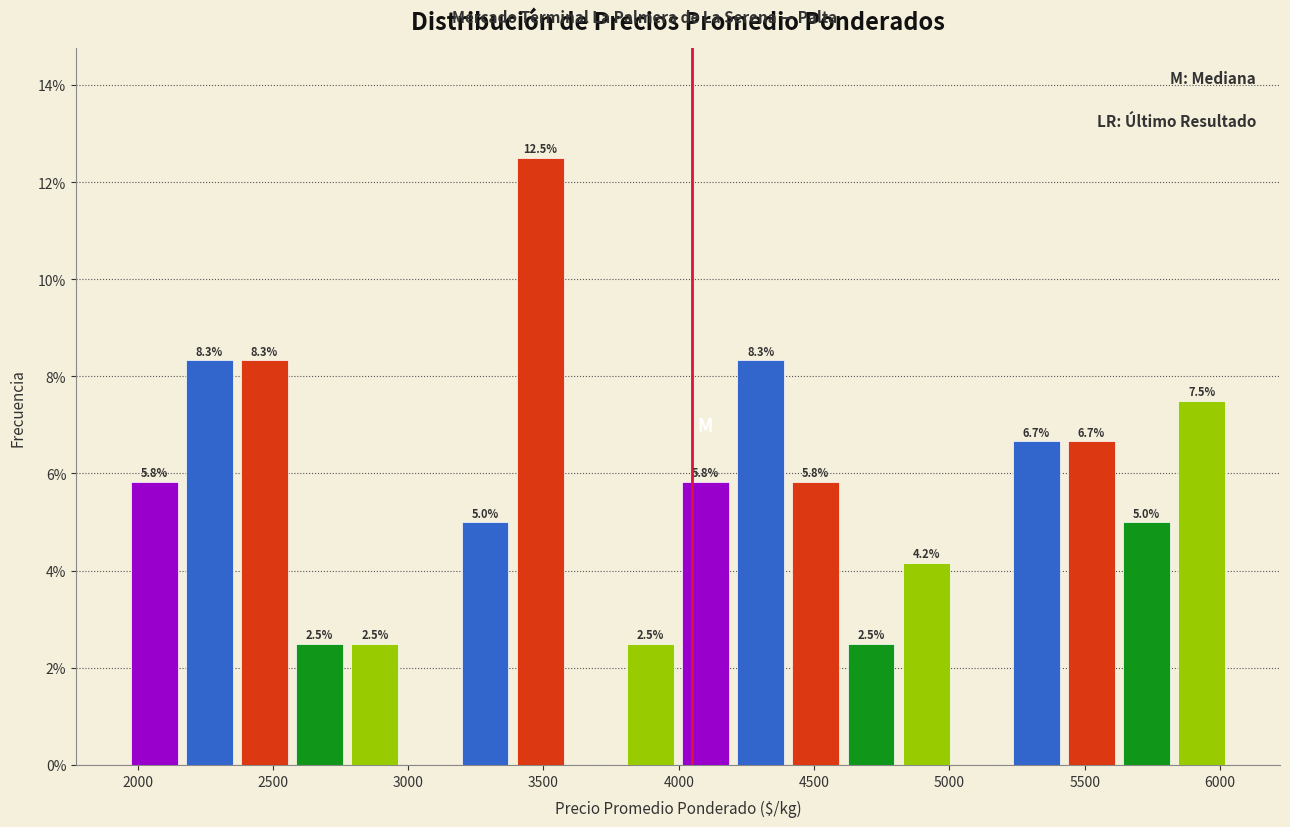

Which range on the x-axis has the tallest bar?

3400 to 3600